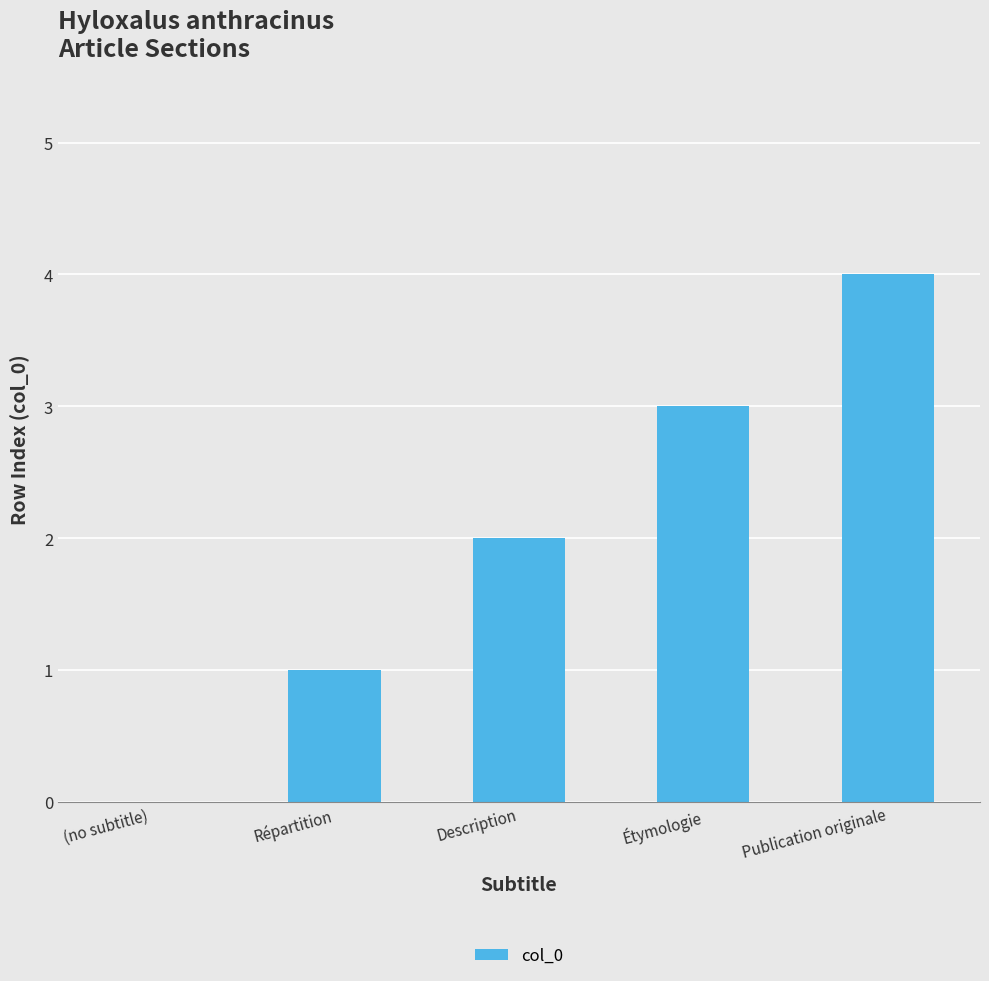

Which has a higher value, Étymologie or Description?

Étymologie